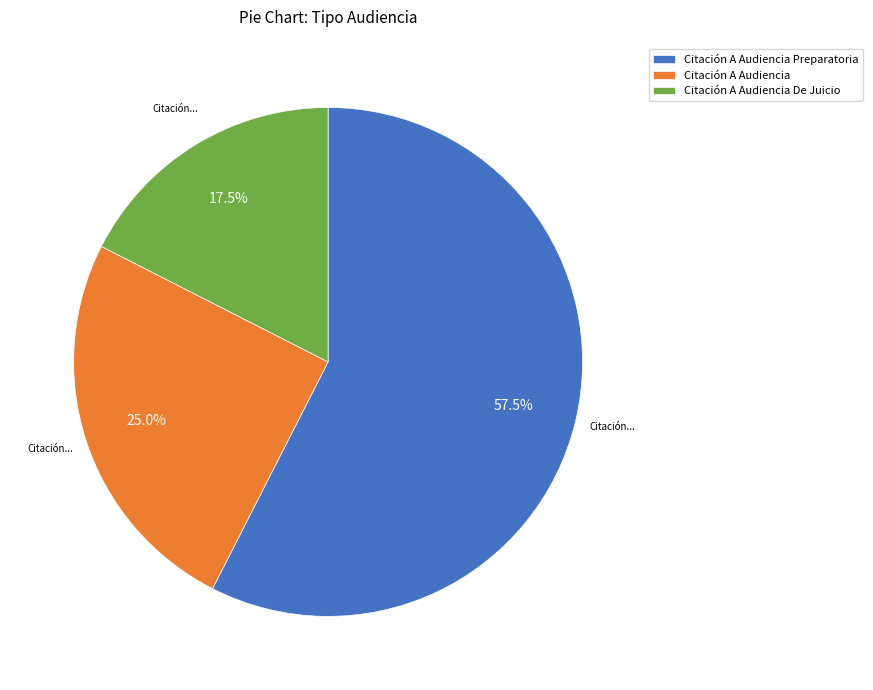

To the nearest percent, what is the combined percentage of Citación A Audiencia and Citación A Audiencia Preparatoria?

82%